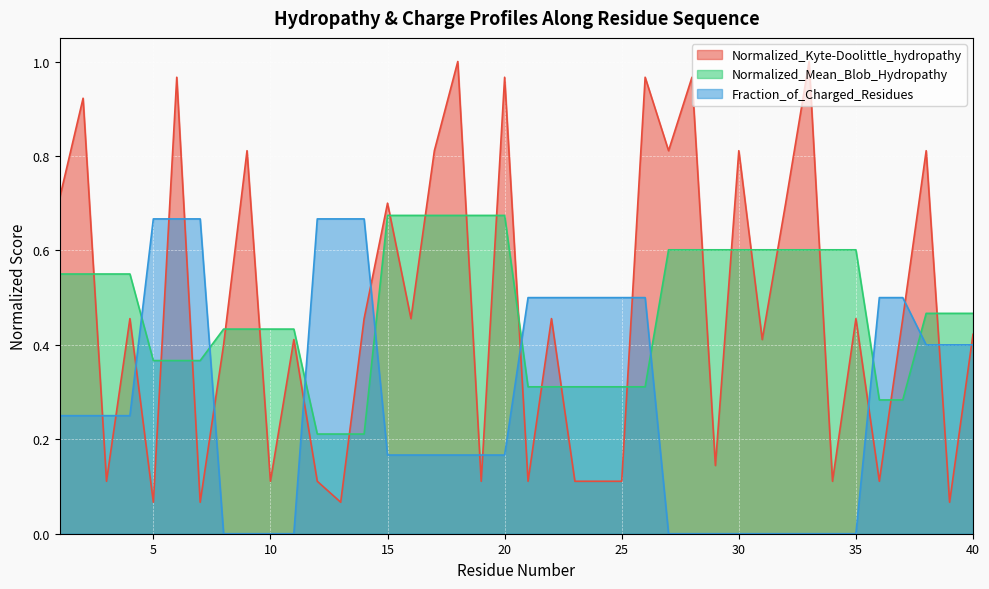

How many lines are shown in the chart?

3